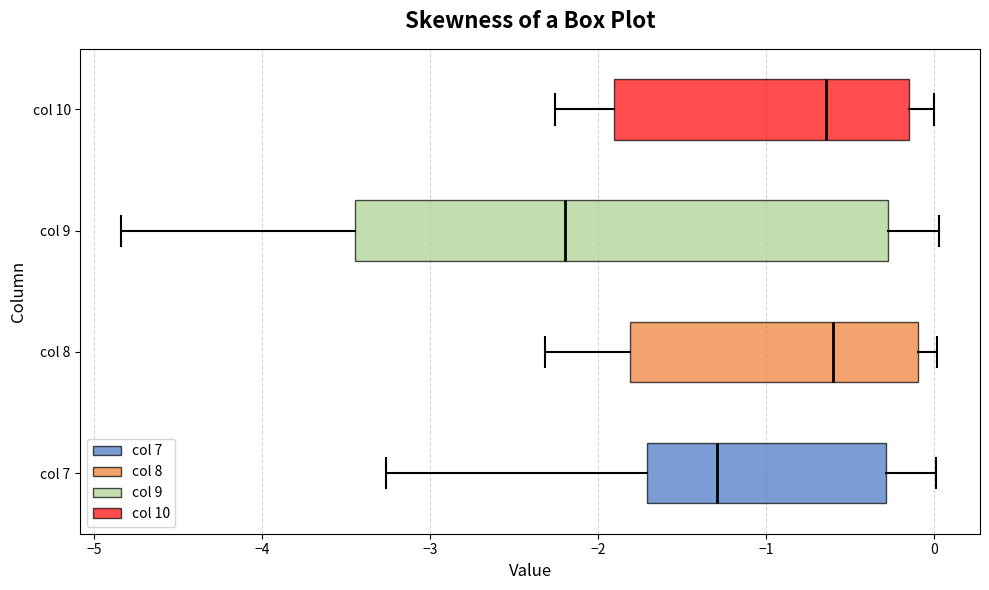

Reading bottom to top, read every box against the x-axis: the position of its median line, the range the box covers, and the ends of its whiskers. The values are not printed on the chart, so give them approximately, as read against the axis.

col 7: median -1.3, box -1.7 to -0.3, whiskers -3.3 to 0.0
col 8: median -0.6, box -1.8 to -0.1, whiskers -2.3 to 0.0
col 9: median -2.2, box -3.4 to -0.3, whiskers -4.8 to 0.0
col 10: median -0.6, box -1.9 to -0.1, whiskers -2.3 to 0.0